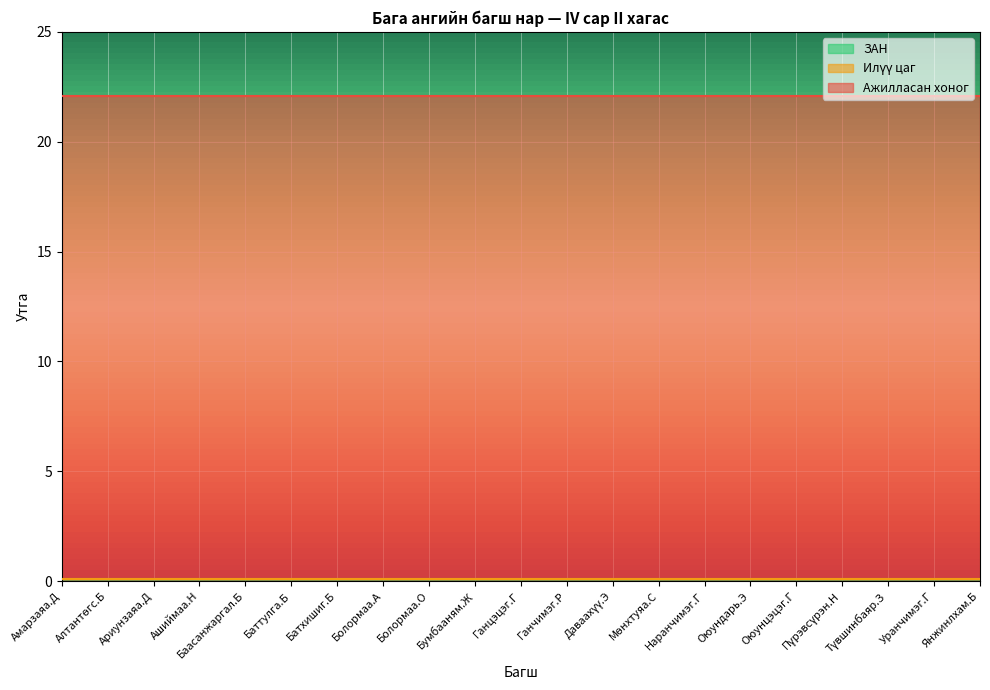

How many distinct data groups are displayed?

3